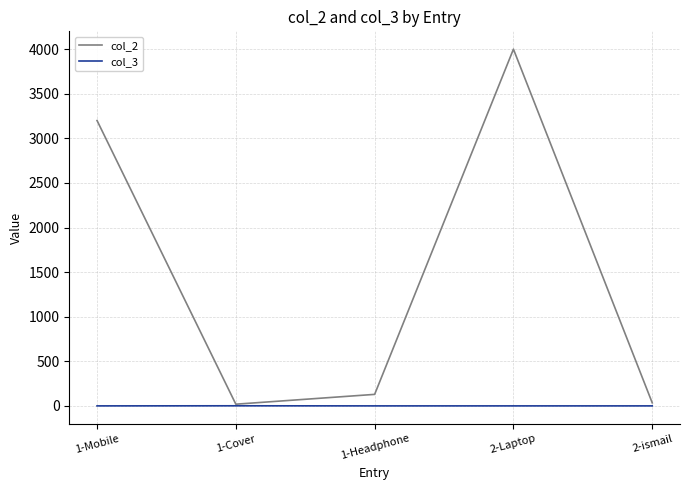

What is the difference between the col_2 values at 1-Mobile and 1-Cover?

3180